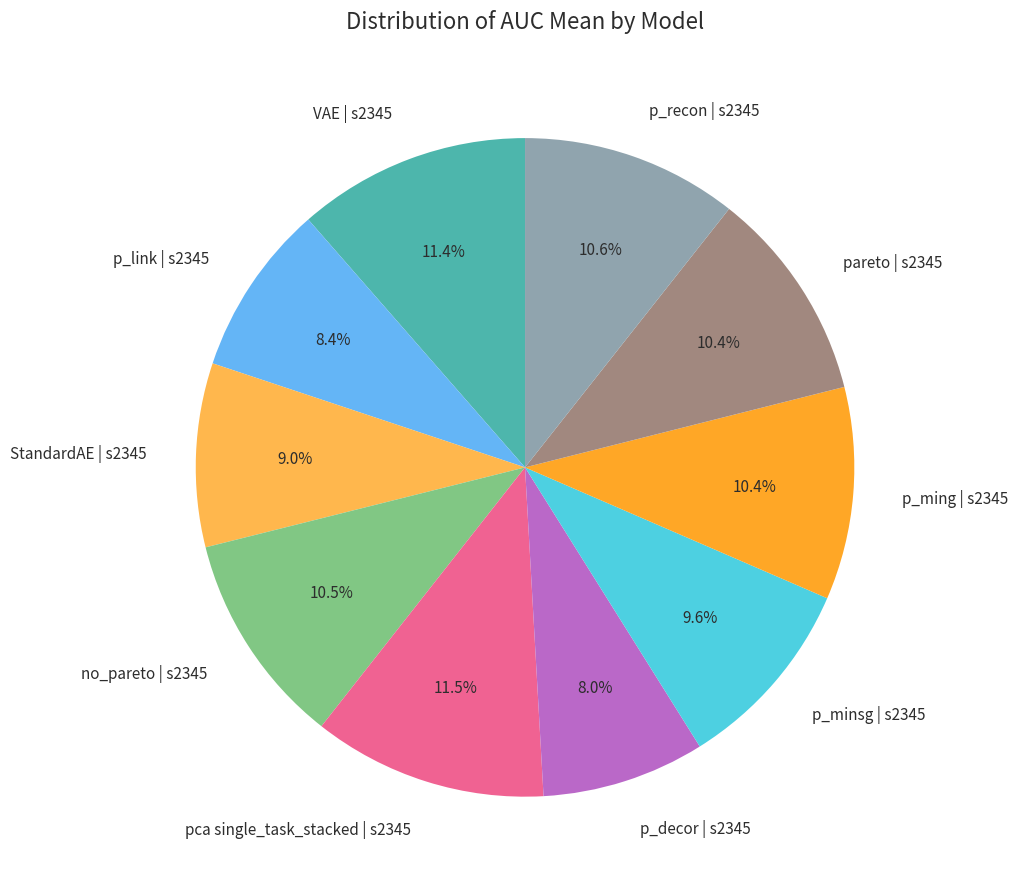

To the nearest percent, what portion does pareto | s2345 represent?

10%